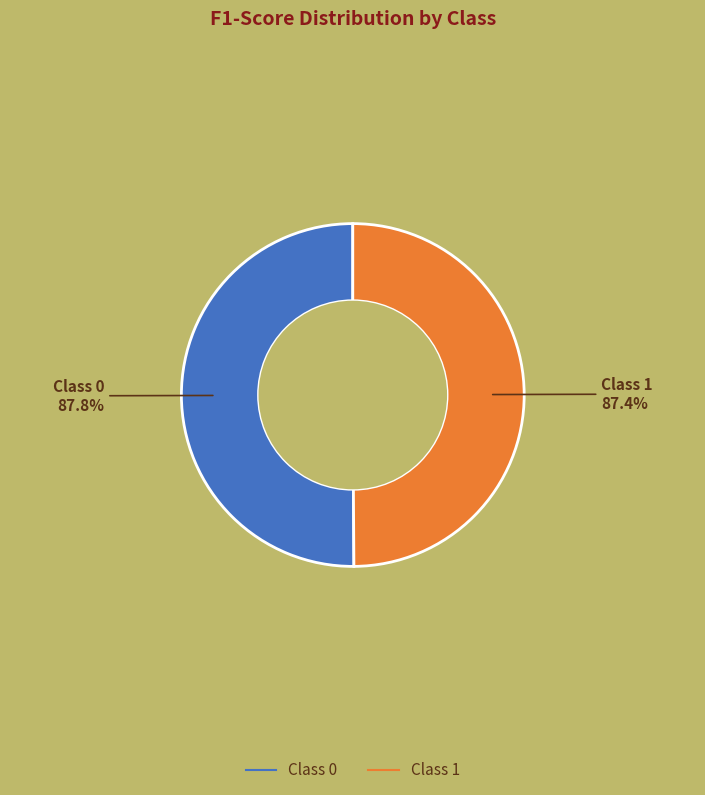

What percentage is the 0 slice, to the nearest percent?

50%